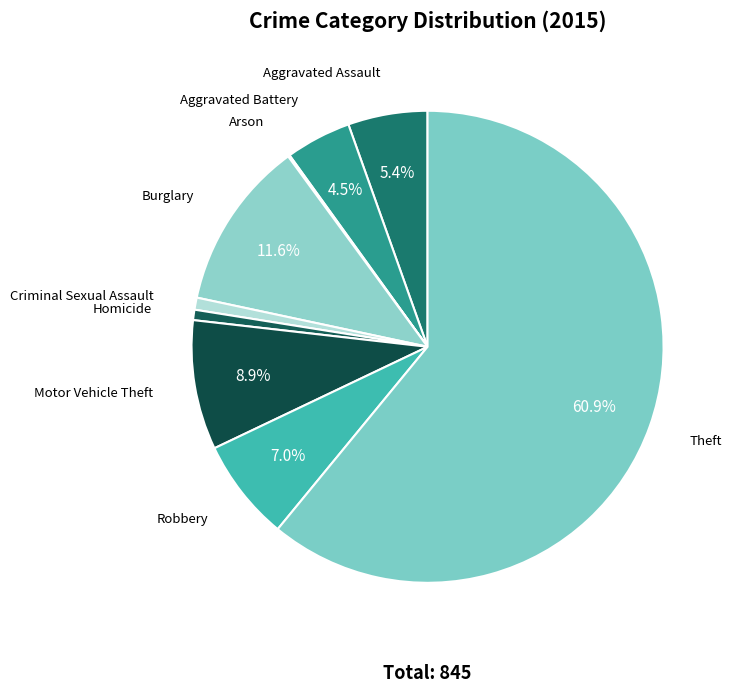

To the nearest percent, what is the difference between the largest and smallest slice percentages?

61%